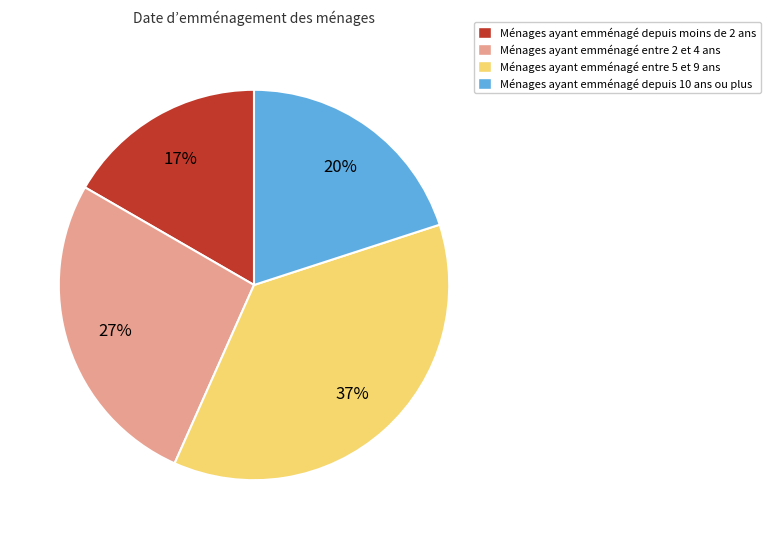

To the nearest percent, what is the difference between the Ménages ayant emménagé entre 2 et 4 ans and Ménages ayant emménagé depuis moins de 2 ans slice percentages?

10%